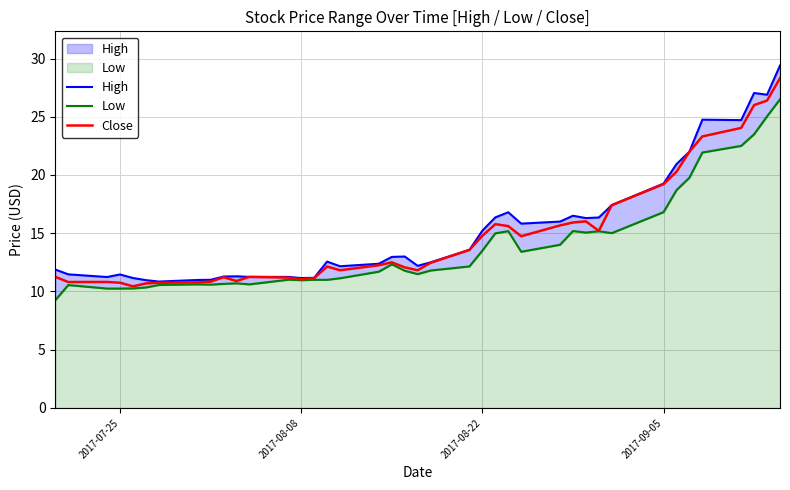

What is the highest value of the High series?

29.4